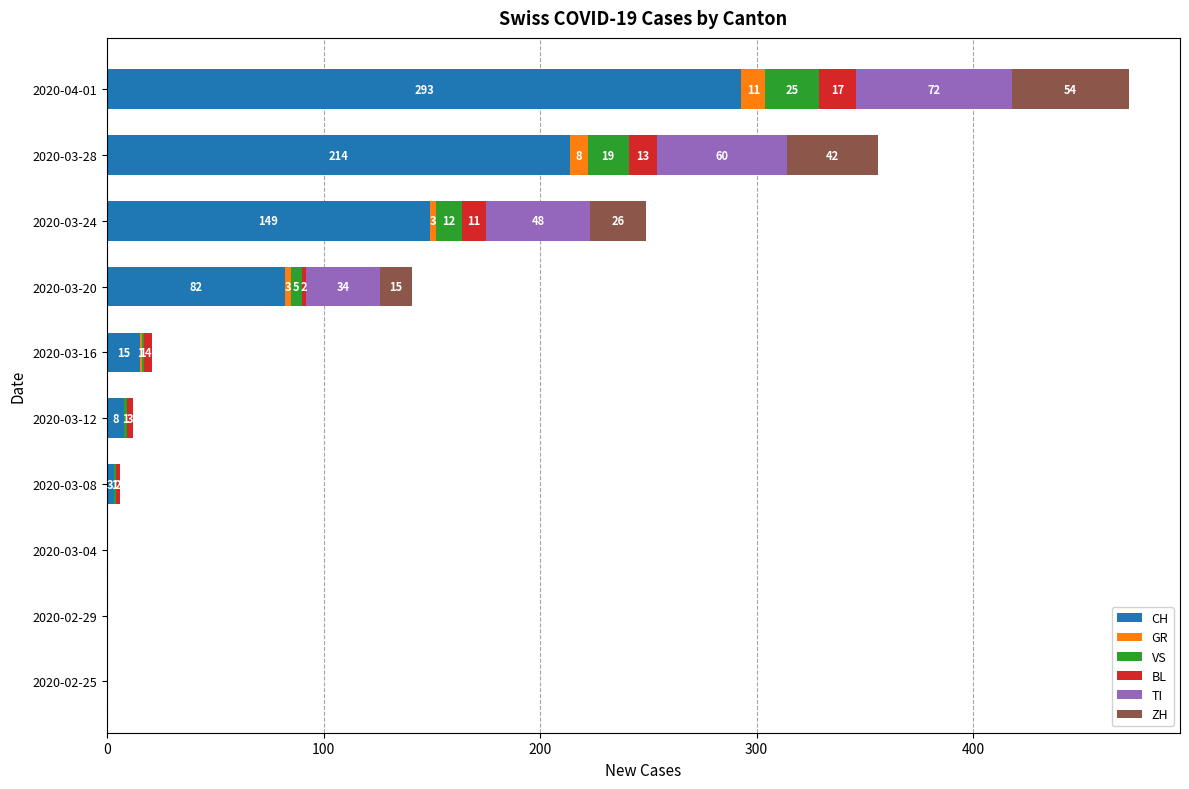

Is it true that CH equals 8 at 2020-03-12?

True